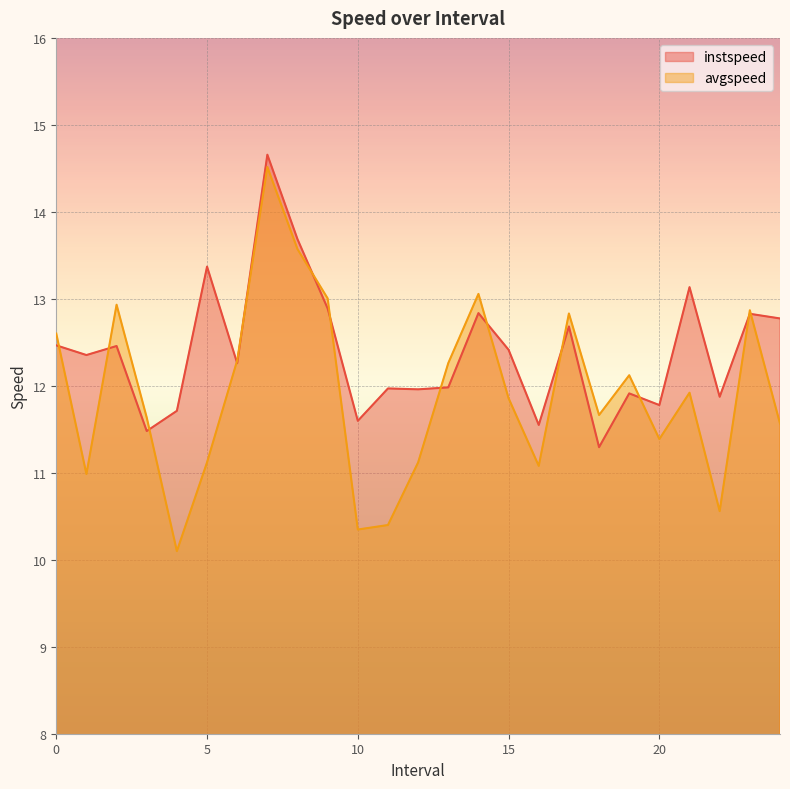

Which series has the widest spread of values?

avgspeed